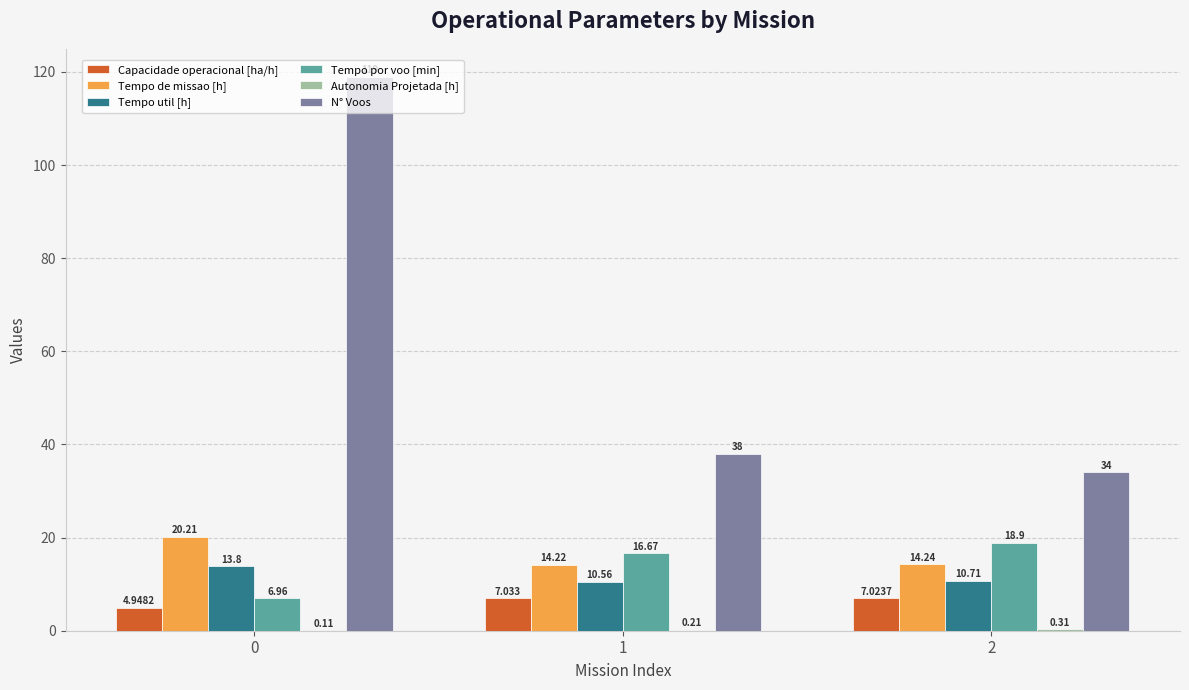

Which series has the largest total across all categories?

N° Voos